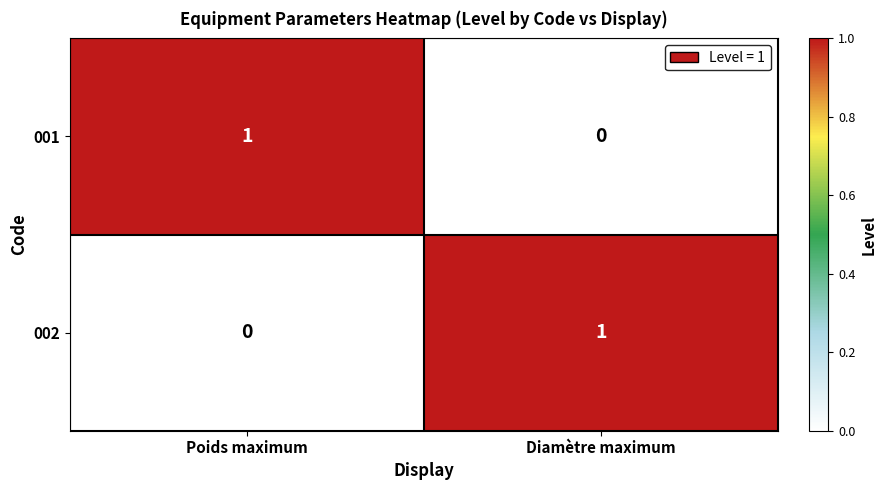

Which category has the highest value in the 002 series?

Diamètre maximum